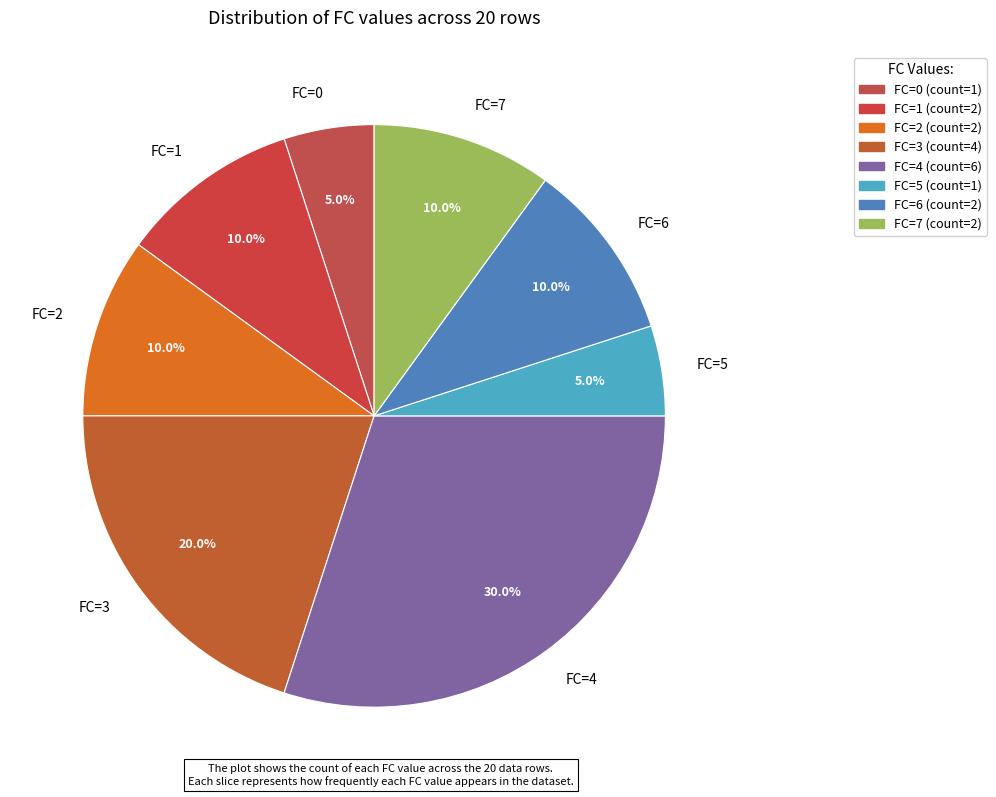

To the nearest percent, what is the average slice percentage?

12%